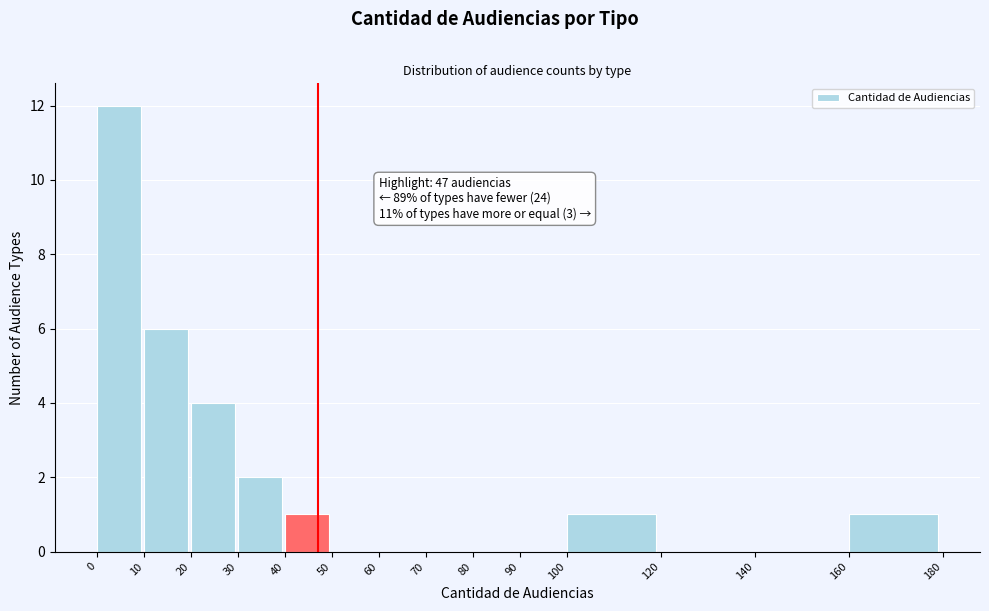

Over which range of the x-axis is the bar tallest?

0 to 10